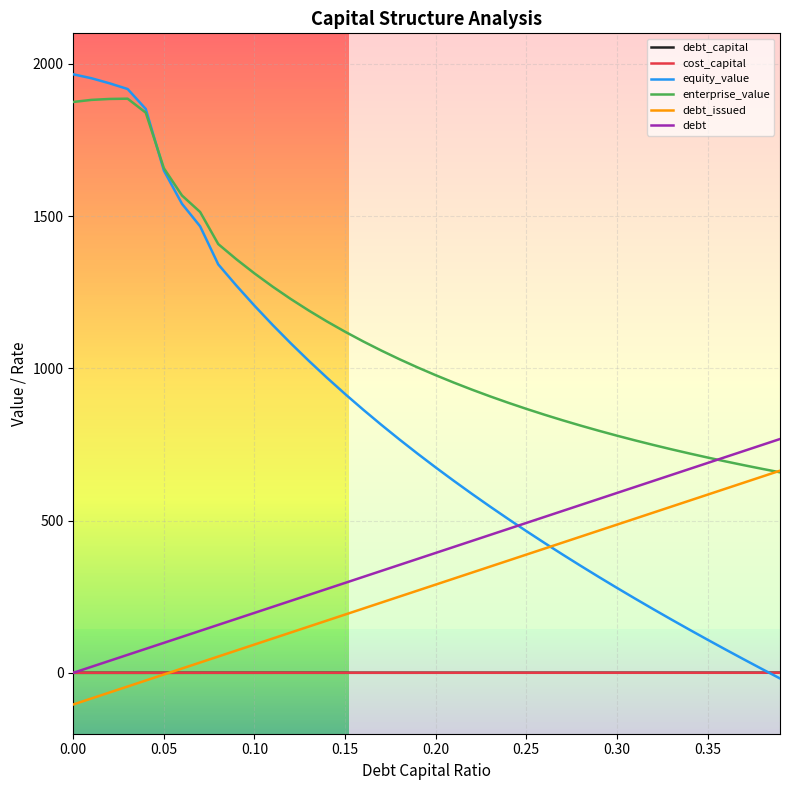

How many lines are shown in the chart?

6